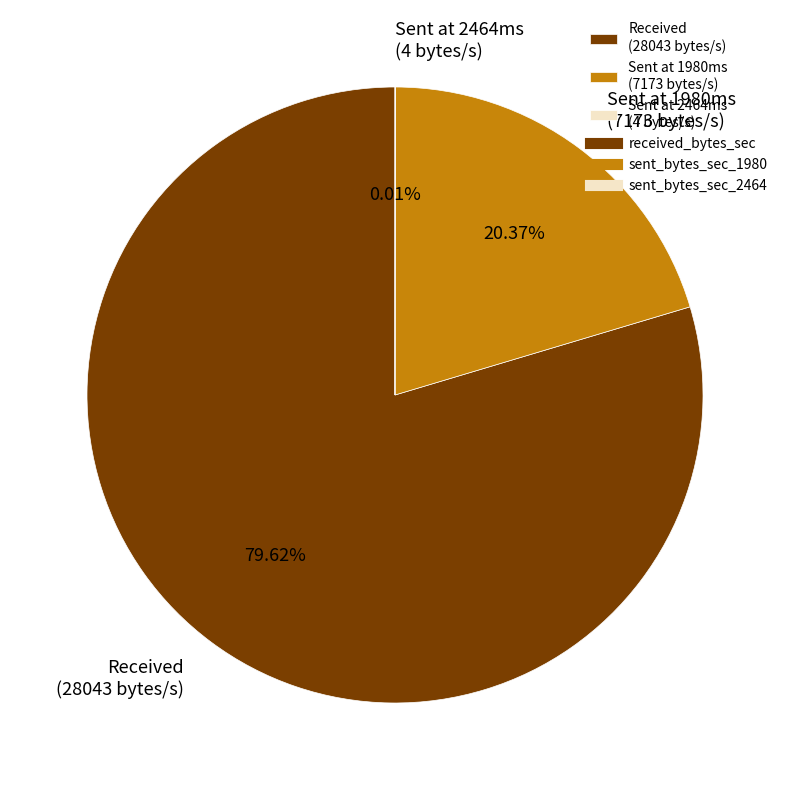

Which category accounts for the majority?

Received (28043 bytes/s)